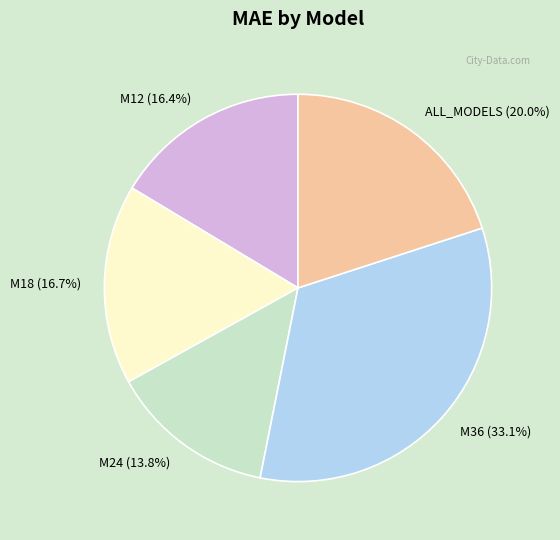

Which category has the biggest portion of the pie?

M36